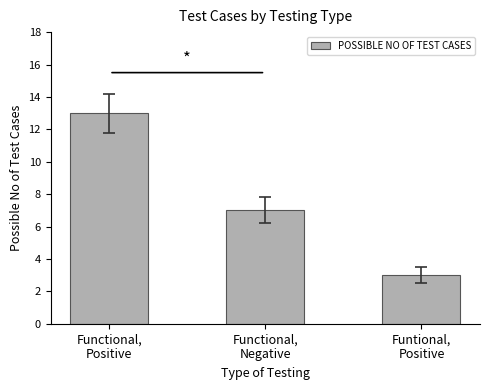

What is the average value?

8